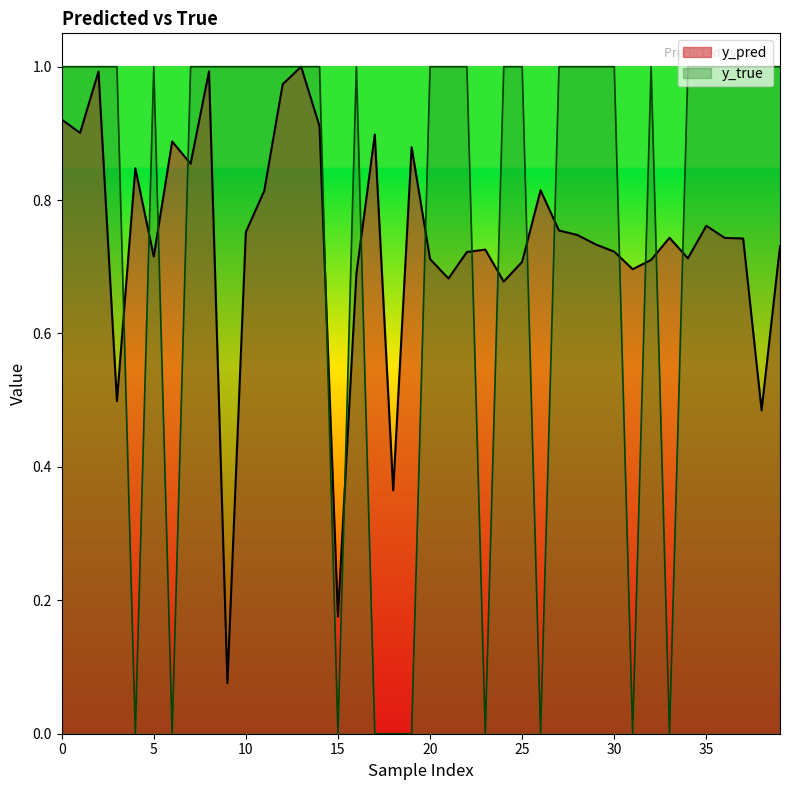

The y_true series shows 1.3 at 5. True or false?

False